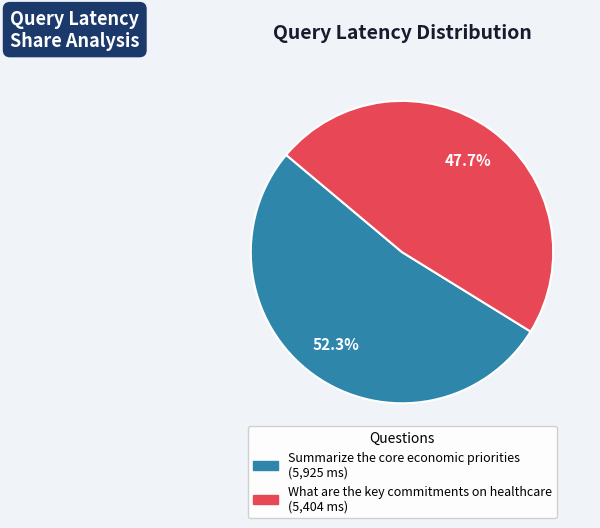

Is the sum of What are the key commitments on healthcare and Summarize the core economic priorities greater than half?

Yes